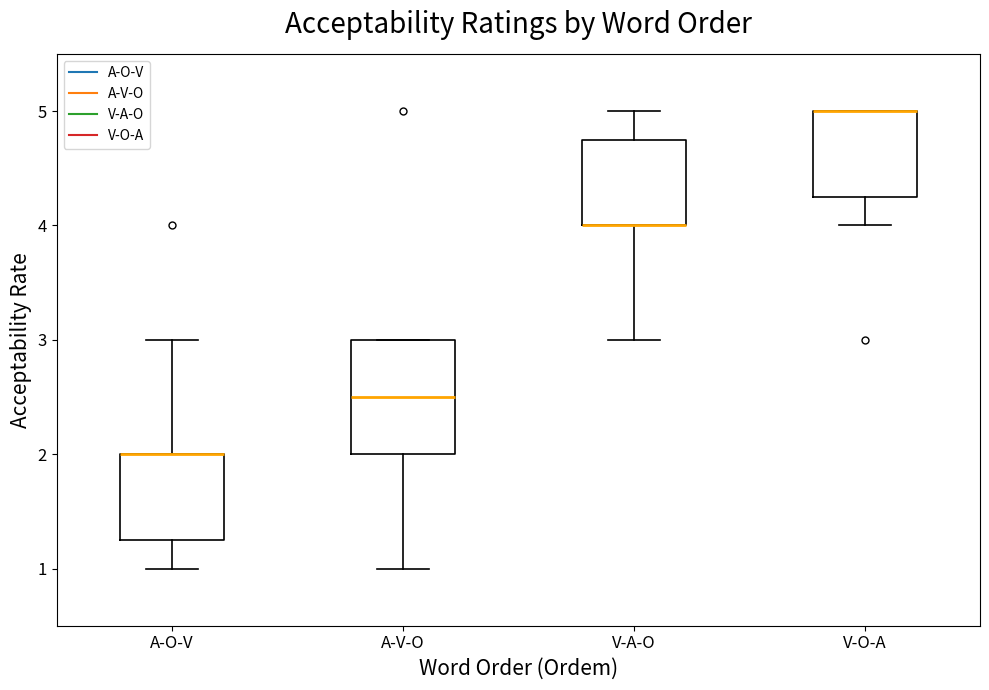

Where does the lower whisker of the box for V-O-A end on the y-axis? The values are not printed on the chart, so give them approximately, as read against the axis.

4.0